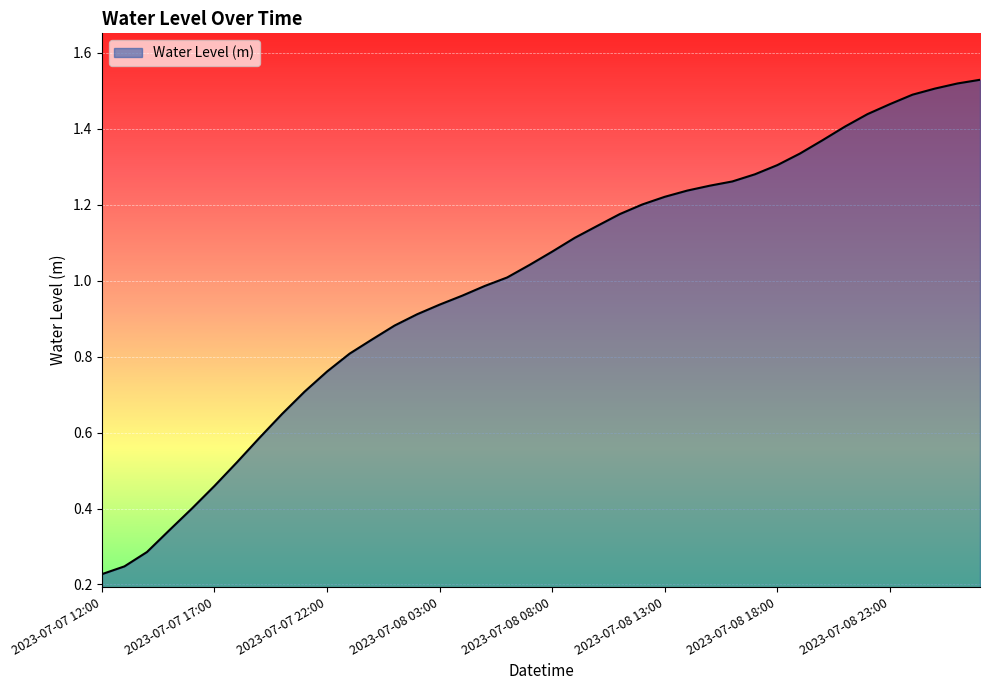

What is the difference between the maximum and minimum values?

1.3